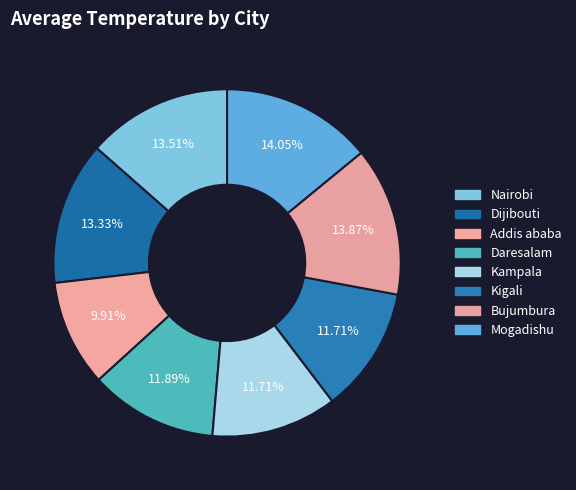

Which slice is the largest?

Mogadishu